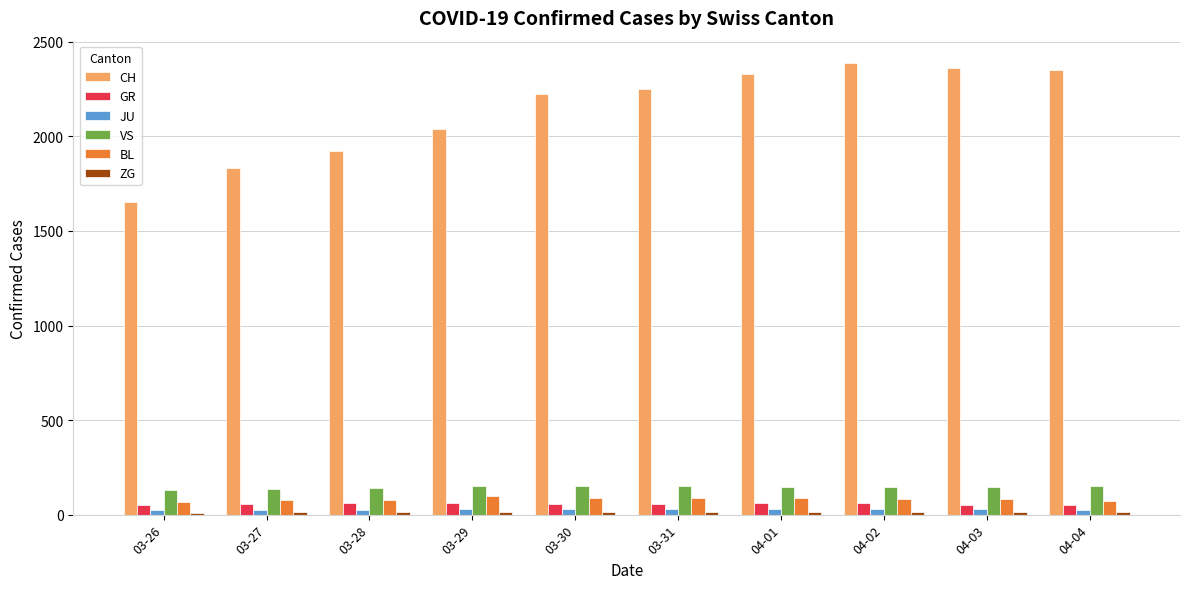

Which series has the largest range (max minus min)?

CH